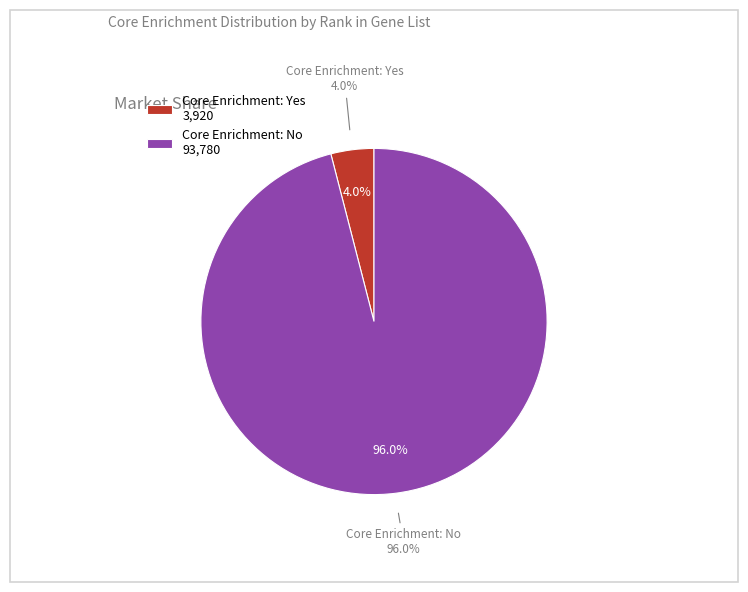

Between Yes and No, which is larger?

No